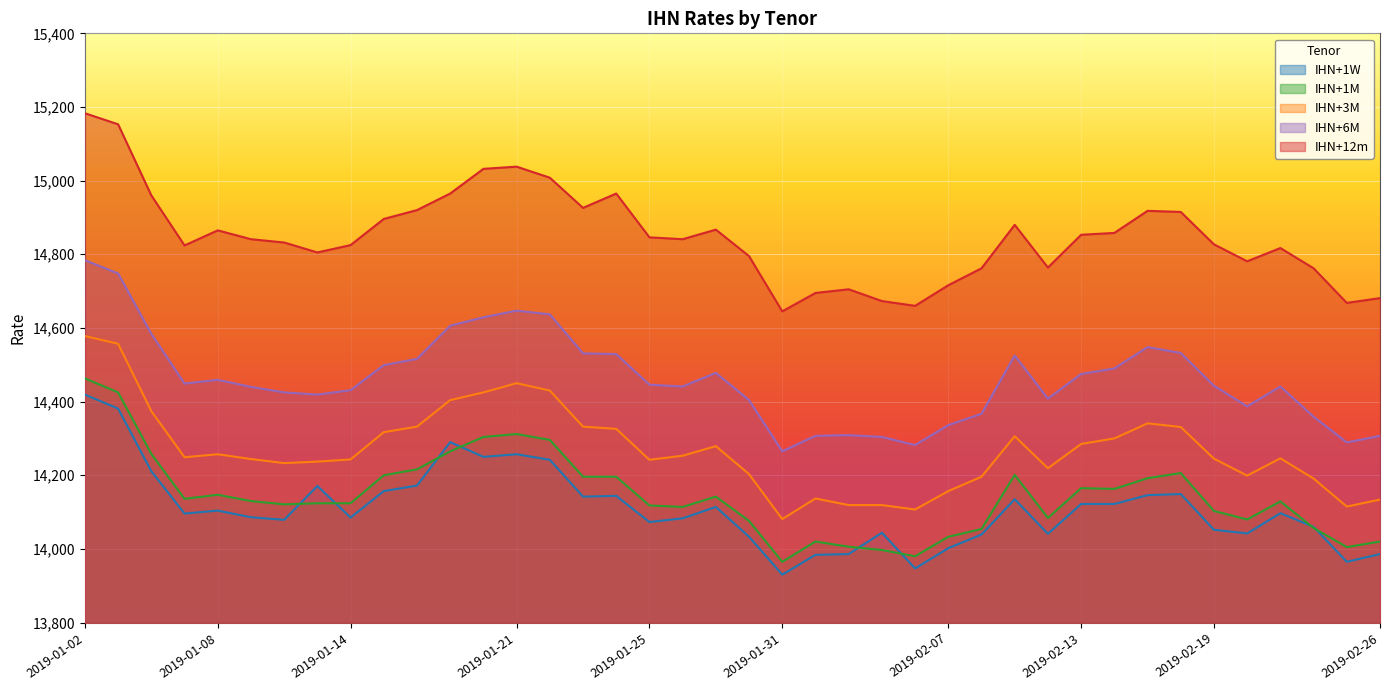

Count the number of categories in the chart.

40